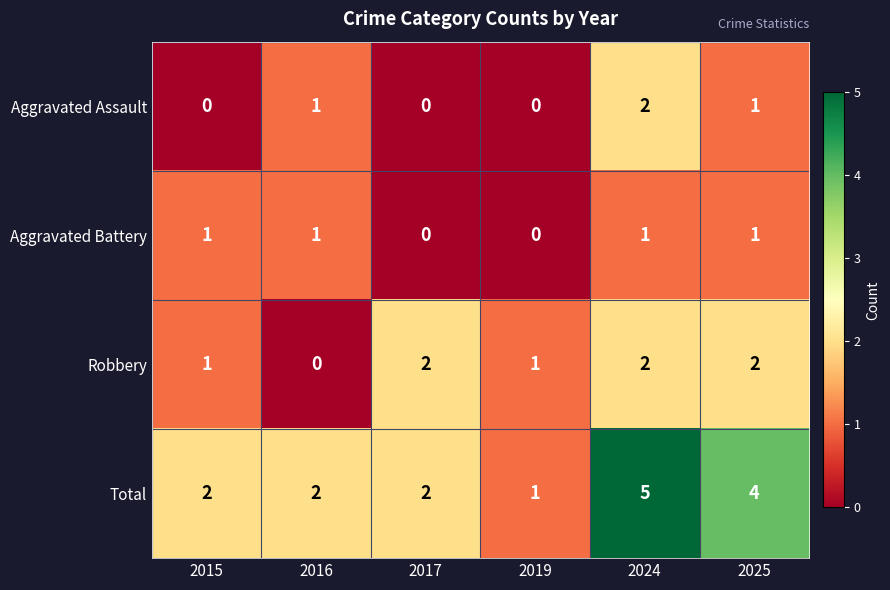

Reading left to right, extract all data points from this chart.

Aggravated Assault: 0	1	0	0	2	1
Aggravated Battery: 1	1	0	0	1	1
Robbery: 1	0	2	1	2	2
Total: 2	2	2	1	5	4